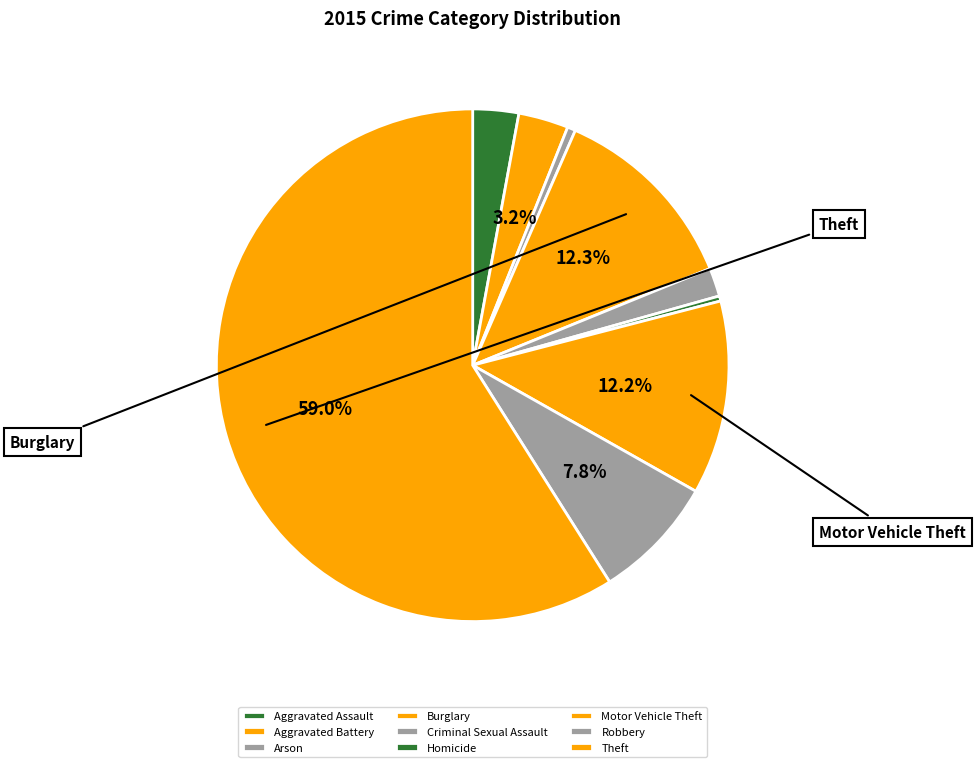

Which slice is the largest?

Theft